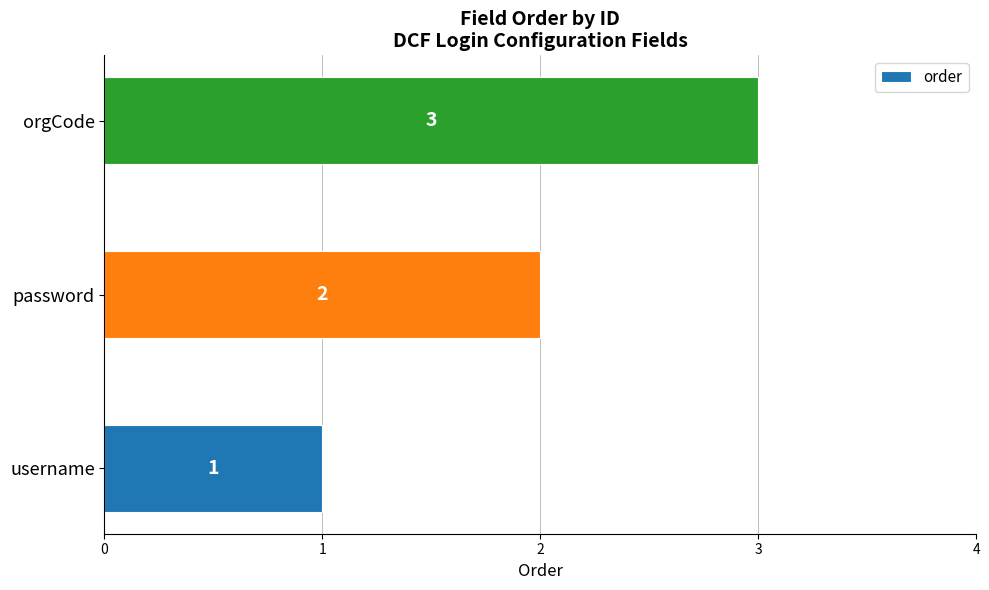

Rank the categories by value from lowest to highest.

username, password, orgCode